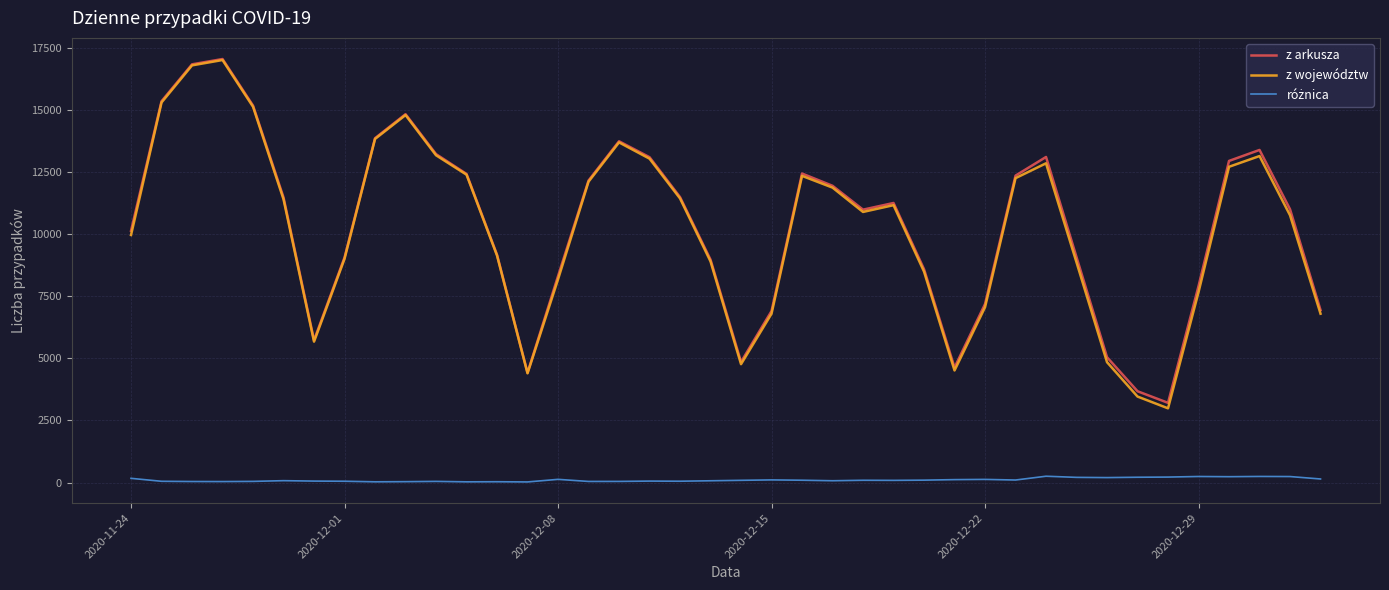

What is the maximum value for z województw?

17019